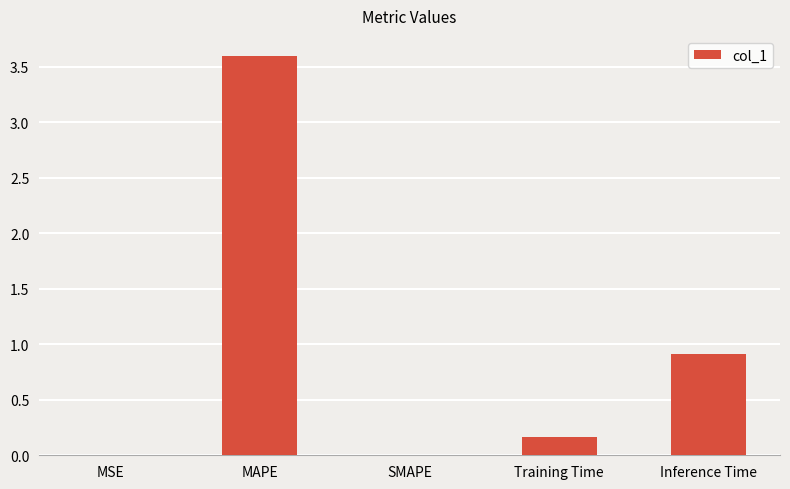

What is the sum of all values?

4.7